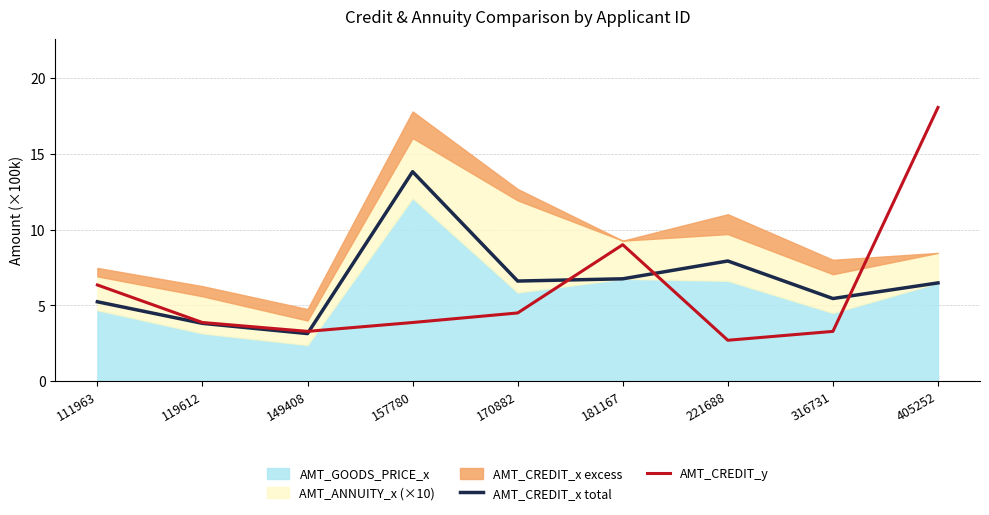

What value does the AMT_CREDIT_y series have at 181167?

9.0